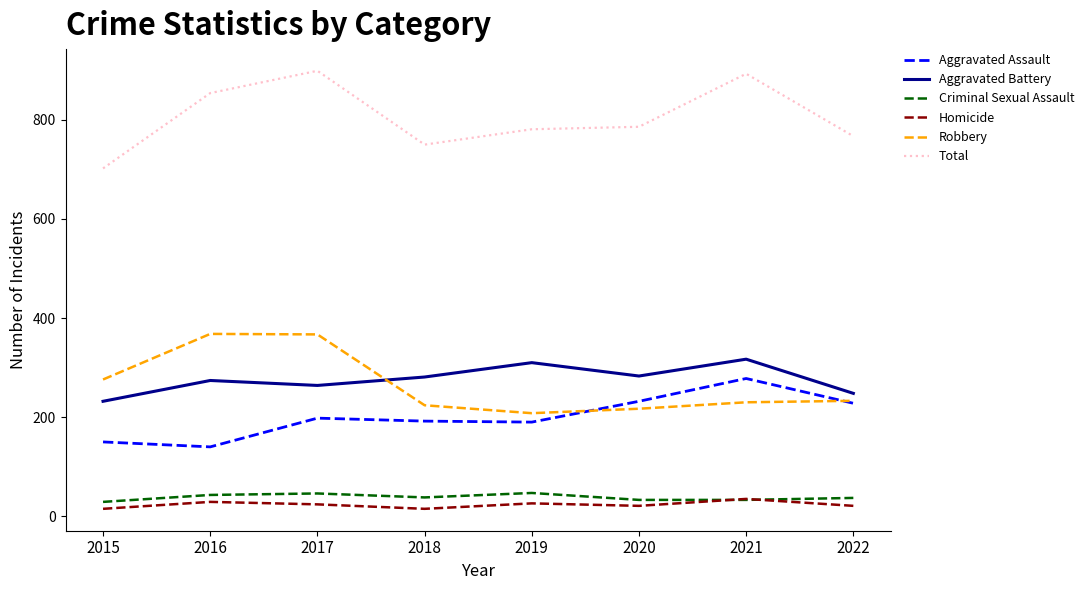

Which series has the largest range (max minus min)?

Total